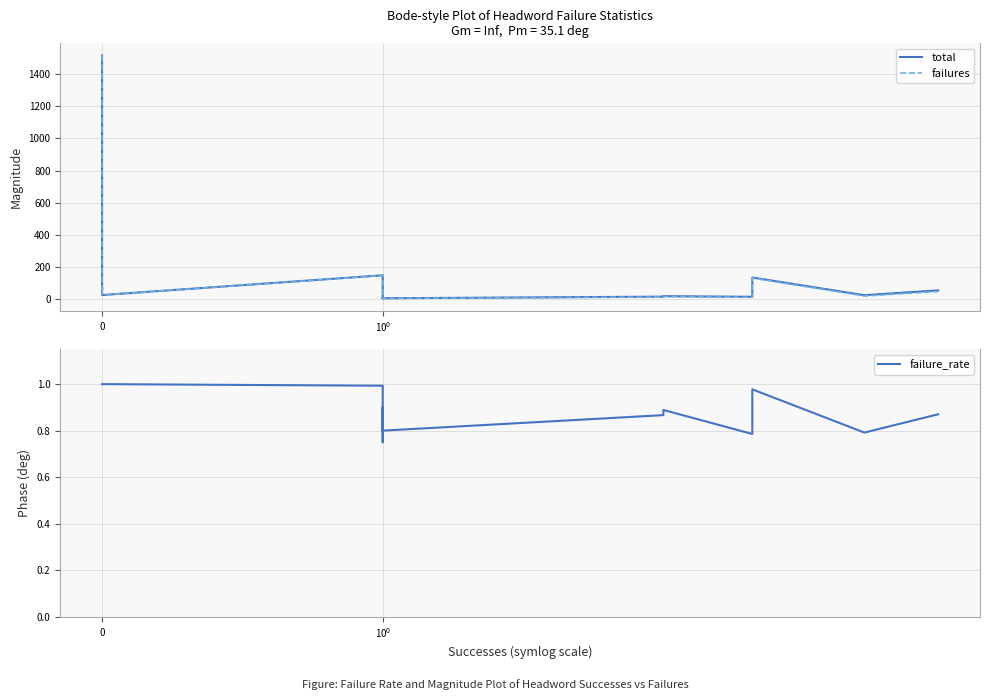

True or false: failure_rate and failures cross at least once.

False